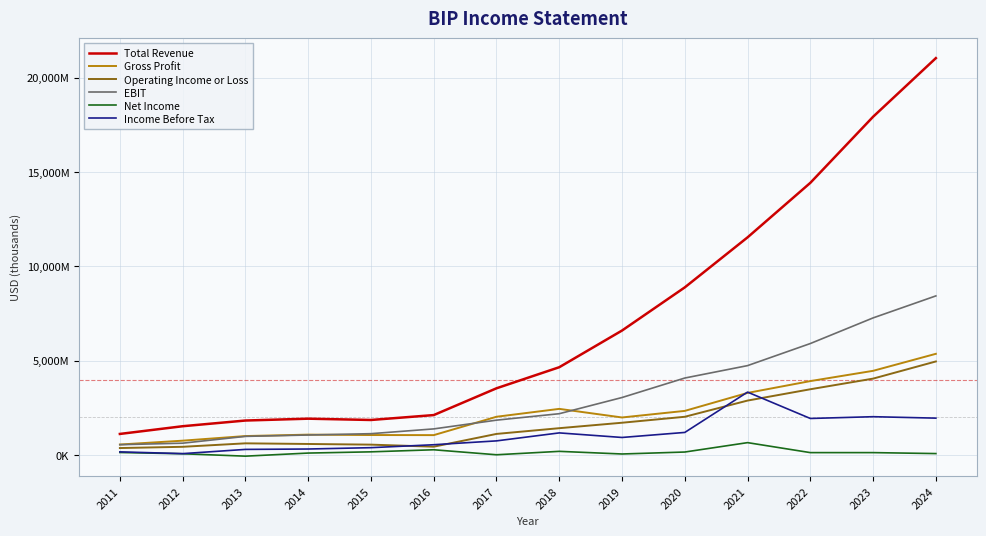

Does the chart have visible grid lines?

Yes